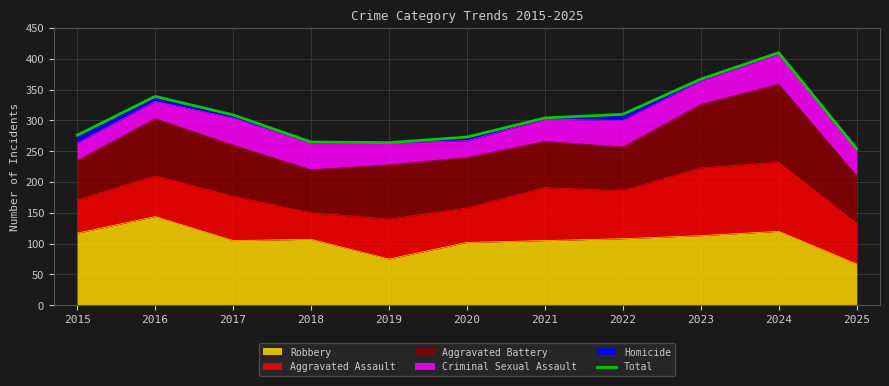

How many data points are less than 304?

5